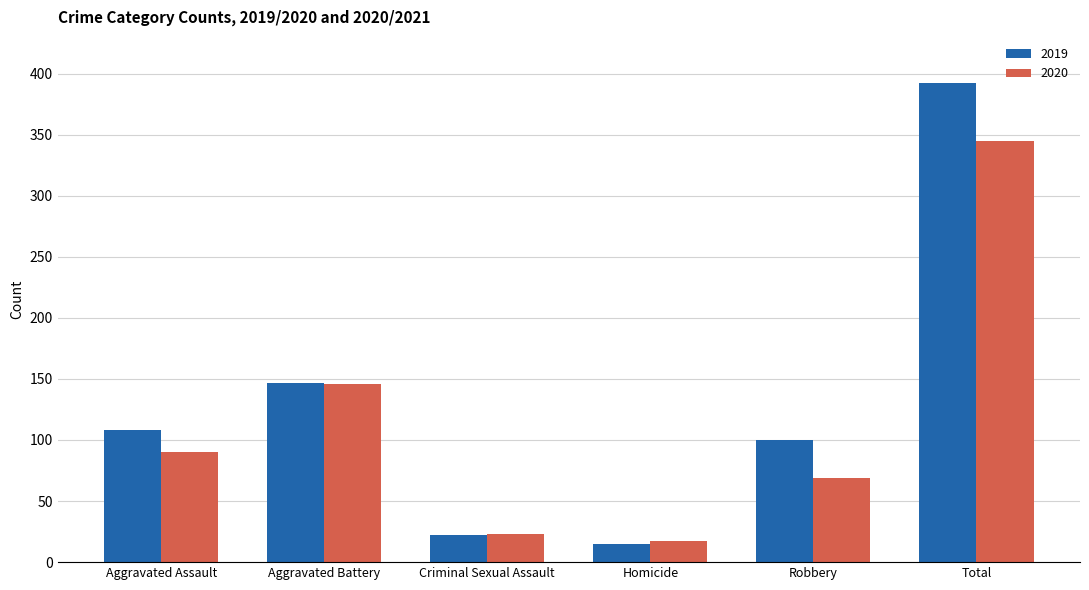

Which series has the largest range (max minus min)?

2019